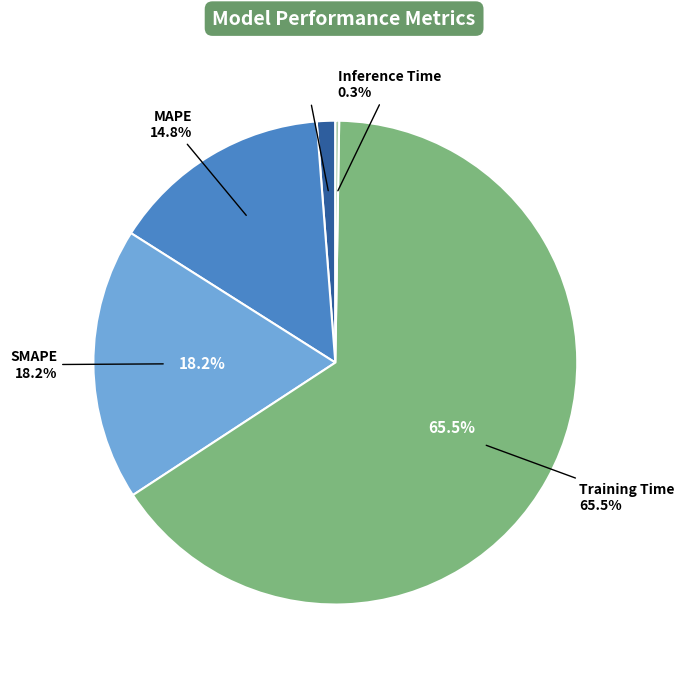

Does Inference Time represent more than half of the total?

No